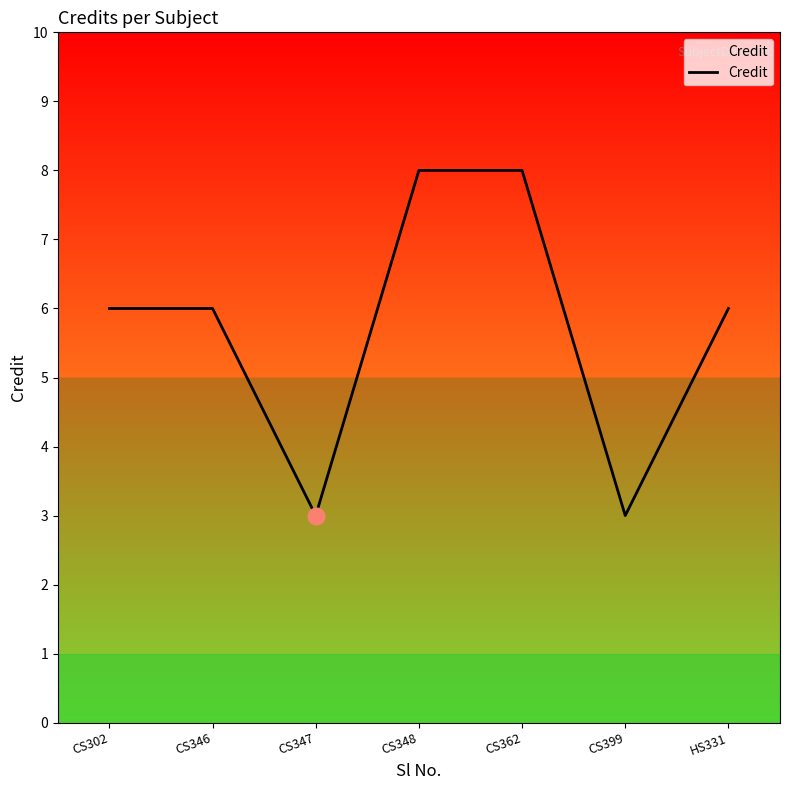

What is the smallest value displayed?

3